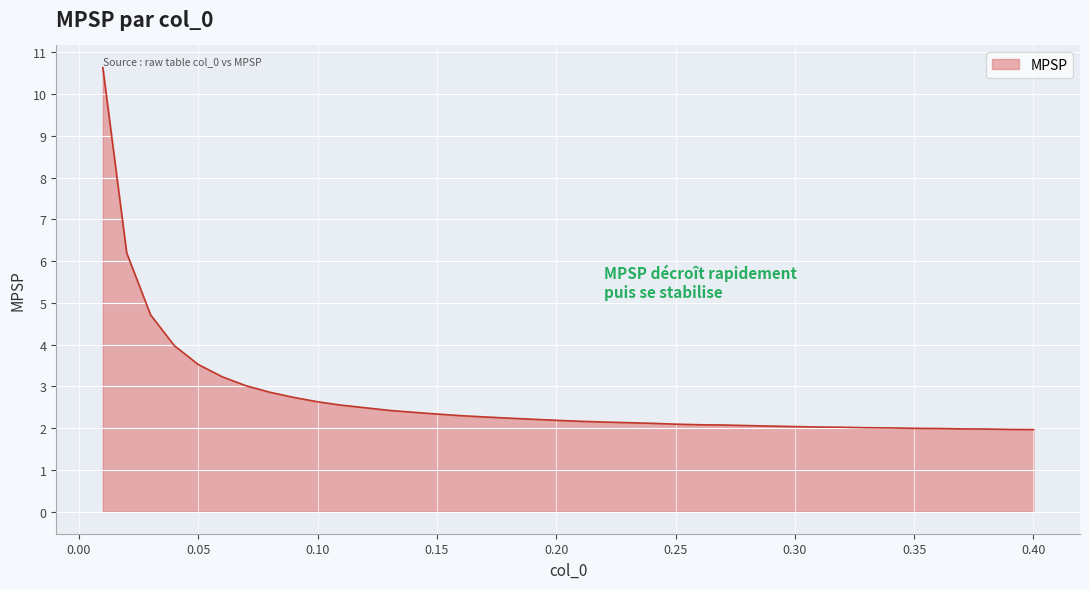

What is the smallest value displayed?

2.0